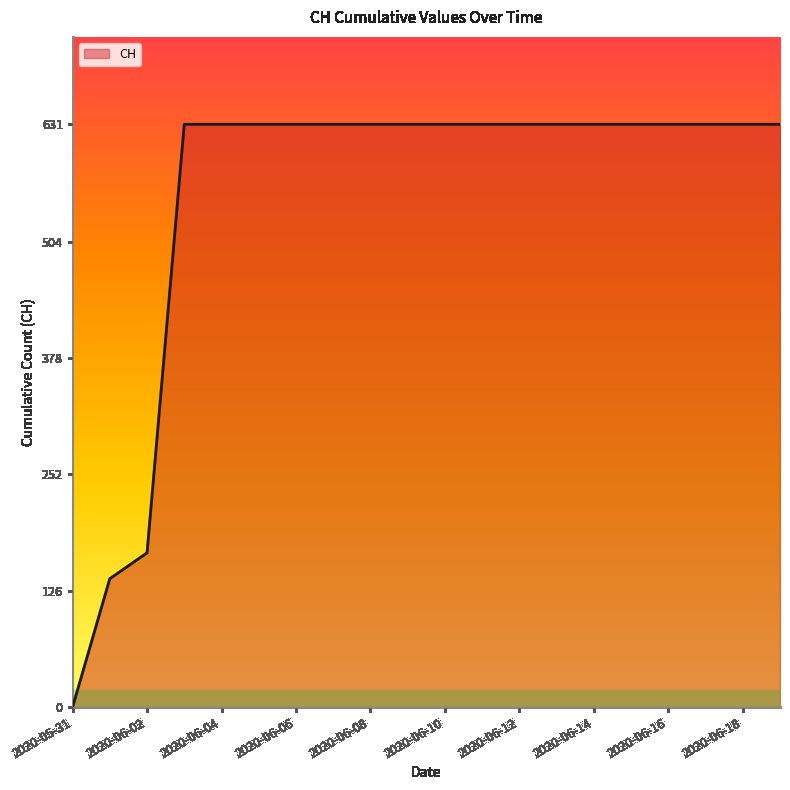

What is the maximum value shown in the chart?

631